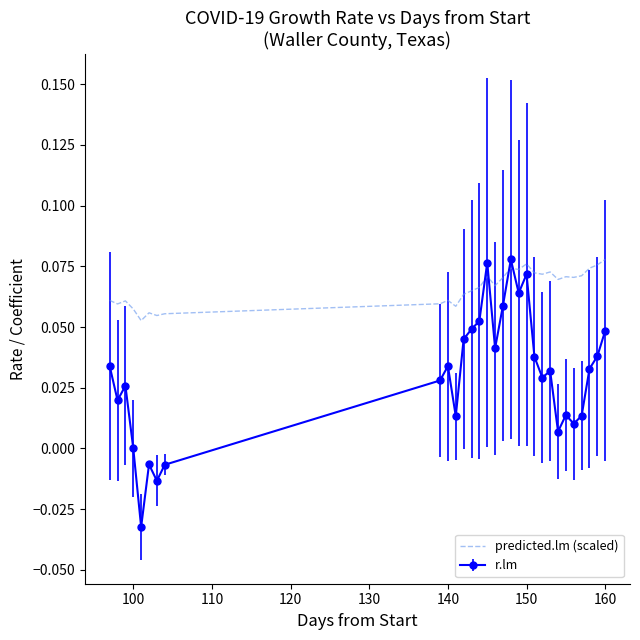

Which series has the widest spread of values?

r.lm